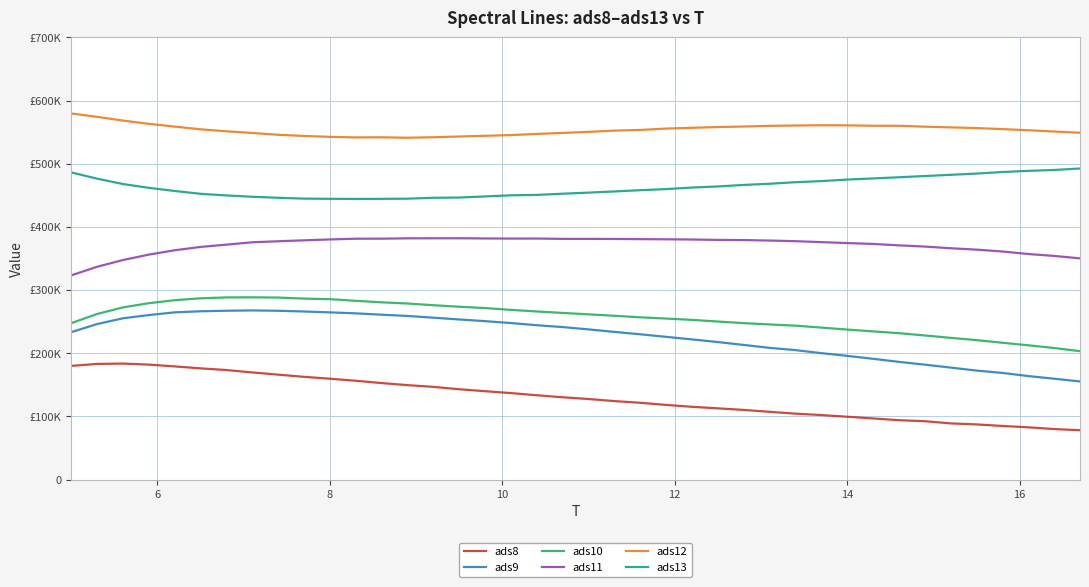

Is this an area chart (filled region under the line)?

No